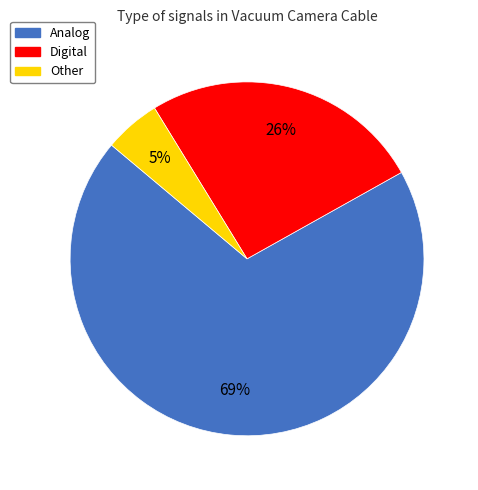

Rank the categories by value from lowest to highest.

Other, Digital, Analog